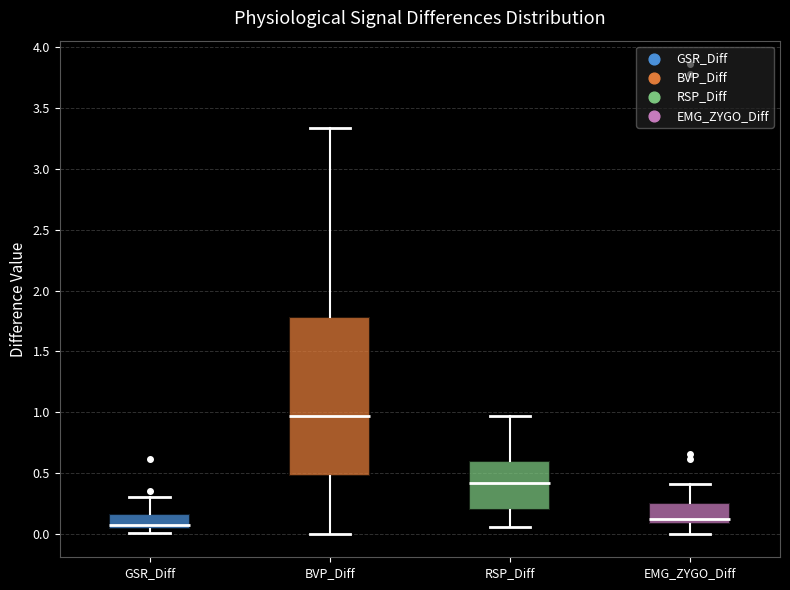

Where does the median line of the box for BVP_Diff sit on the y-axis? The values are not printed on the chart, so give them approximately, as read against the axis.

0.95